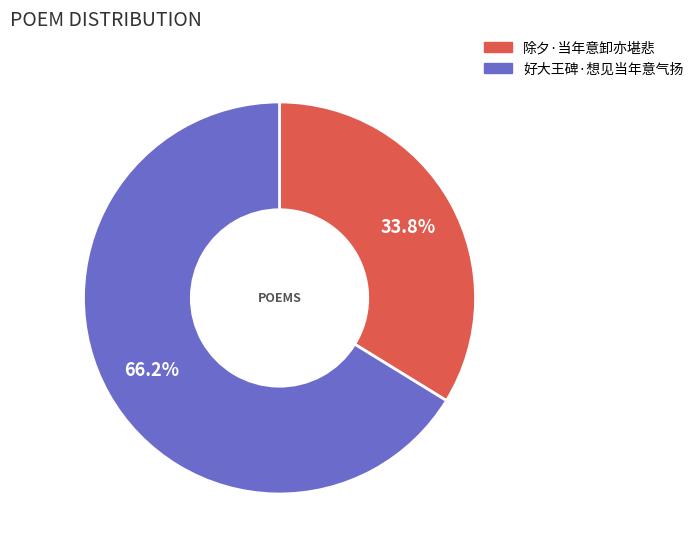

What is the ratio of the value at 好大王碑·想见当年意气扬 to the value at 除夕·当年意卸亦堪悲?

2.0